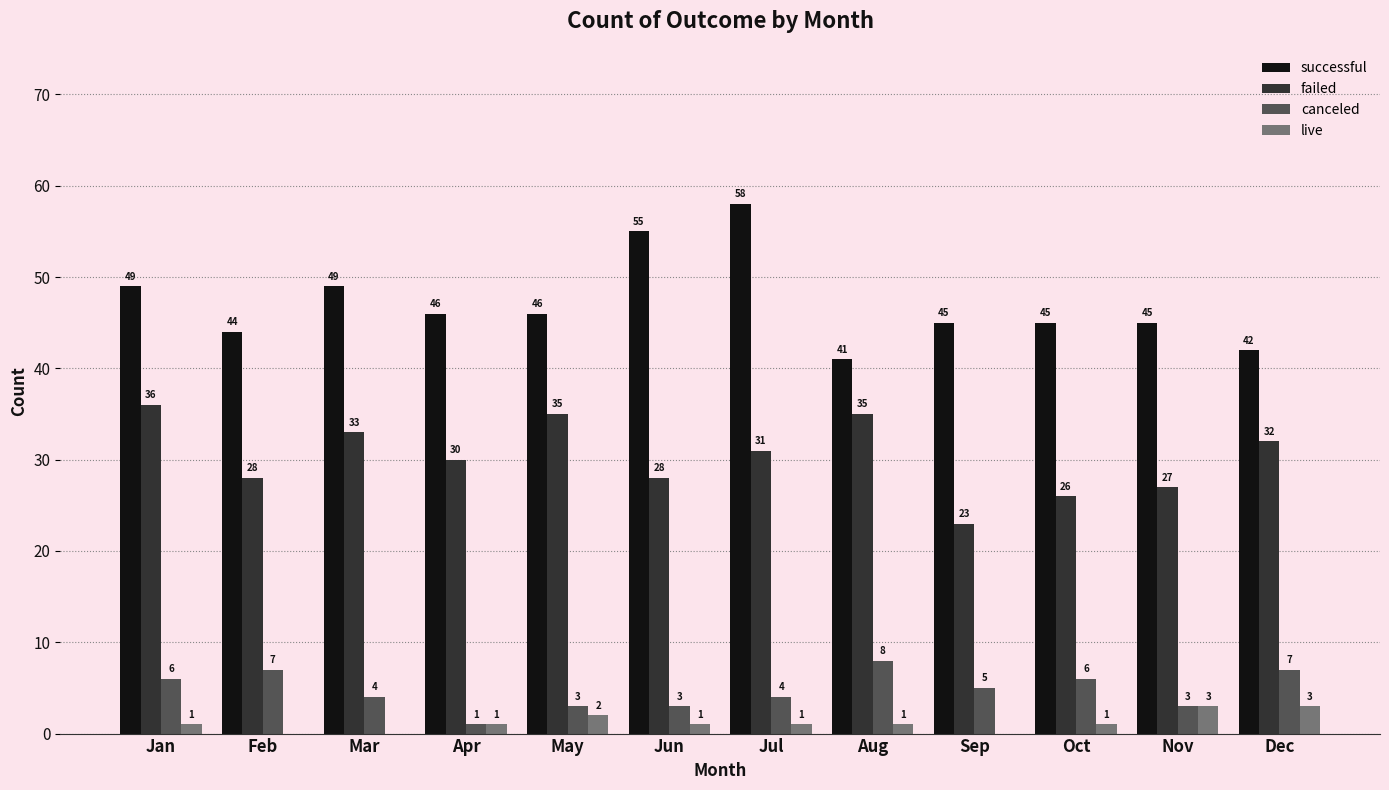

At which category is the sum across all series the highest?

Jul